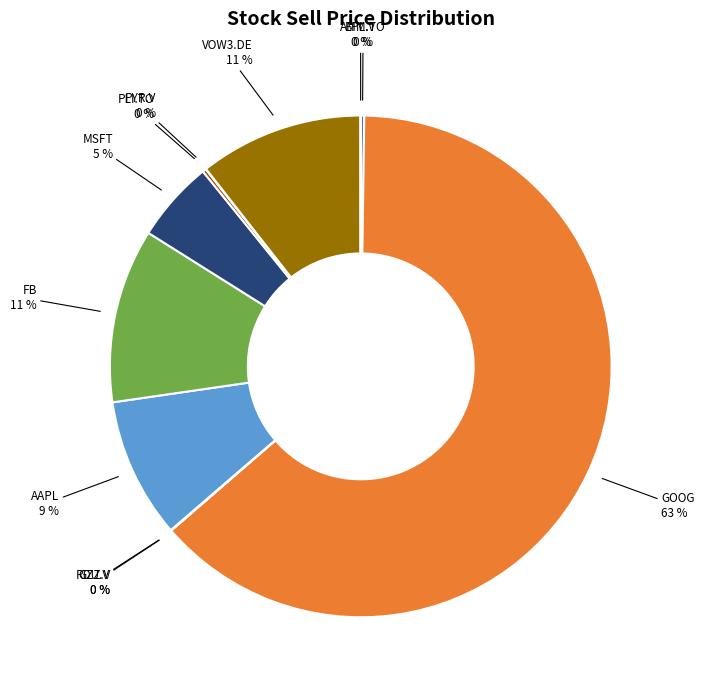

What is the largest slice in the pie chart?

GOOG